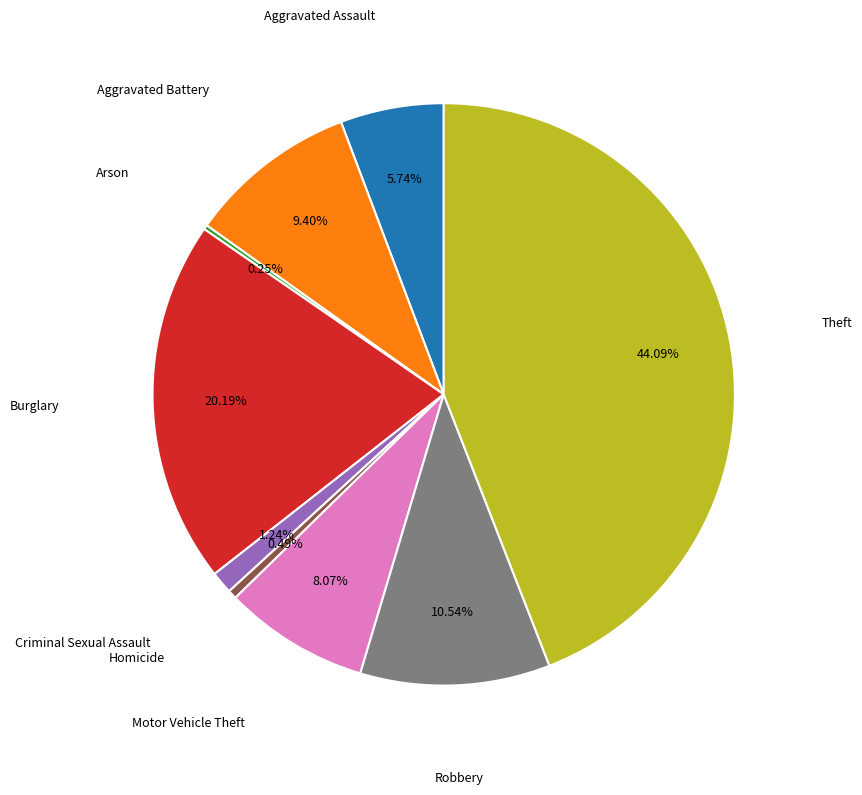

To the nearest percent, what percentage of the pie is Aggravated Assault?

6%